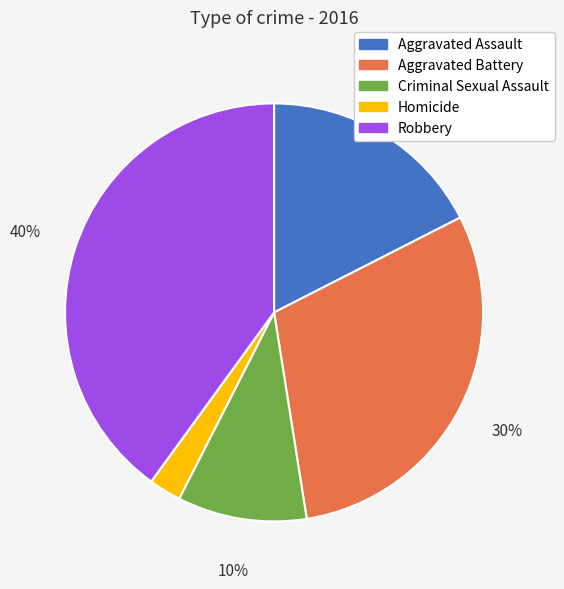

Is Homicide the majority of the pie?

No